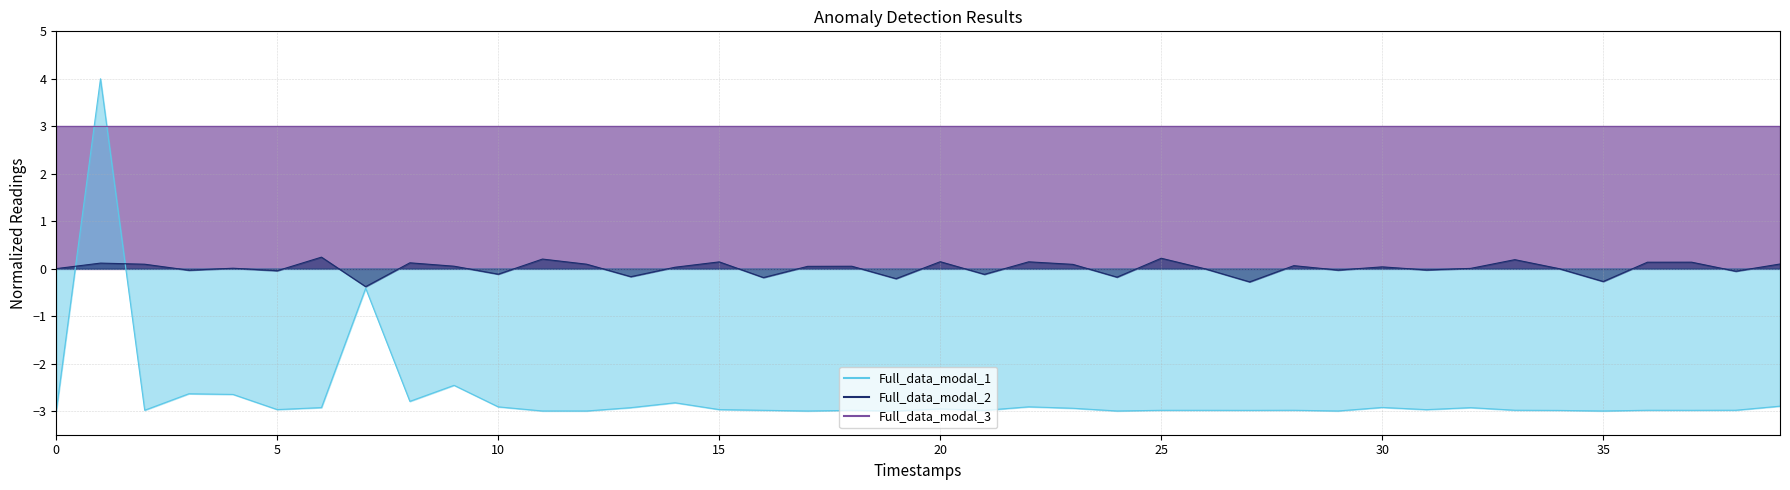

How many categories are shown in the chart?

40